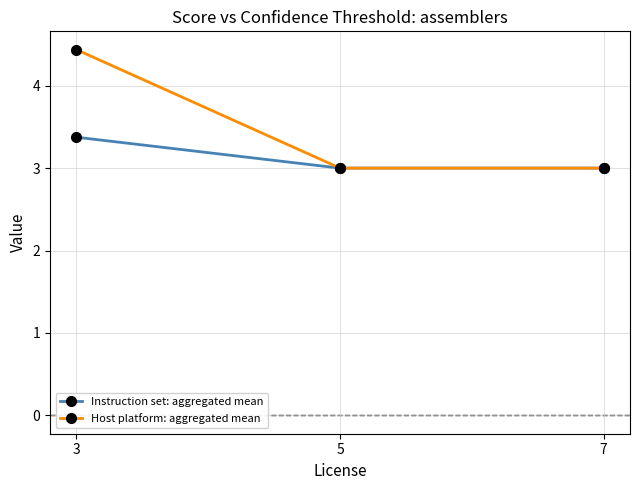

Reading right to left, extract all data points from this chart.

Instruction set: aggregated mean: 3.0	3.0	3.4
Host platform: aggregated mean: 3.0	3.0	4.4